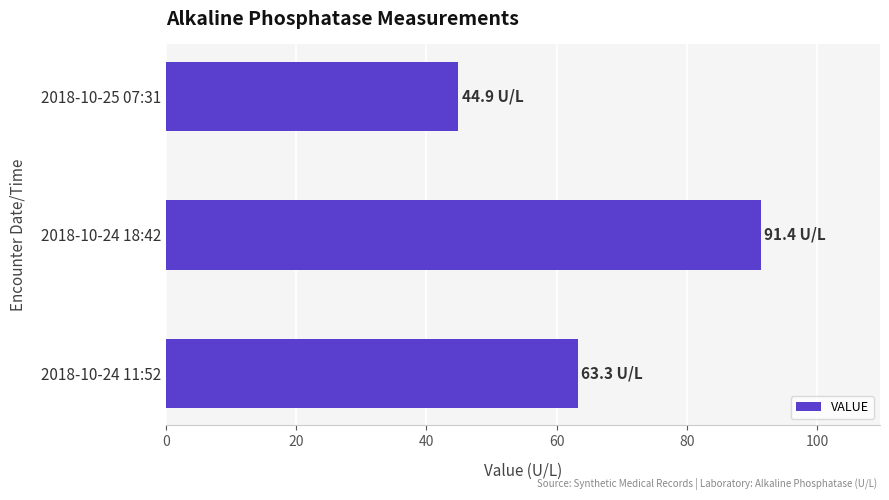

What is the change in value from 2018-10-24 11:52 to 2018-10-24 18:42?

+28.1